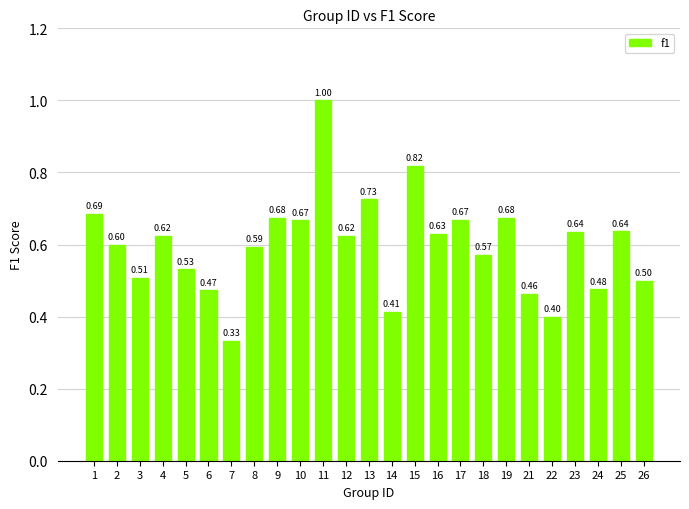

Which has a higher value, 1 or 13?

13